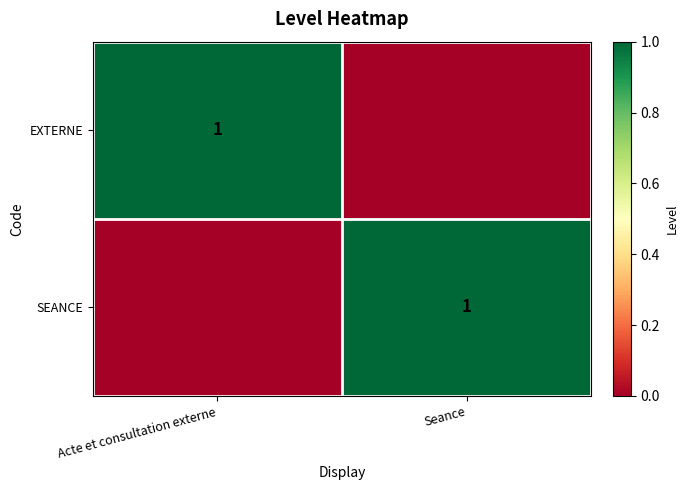

Which label corresponds to the largest value in the chart?

Acte et consultation externe